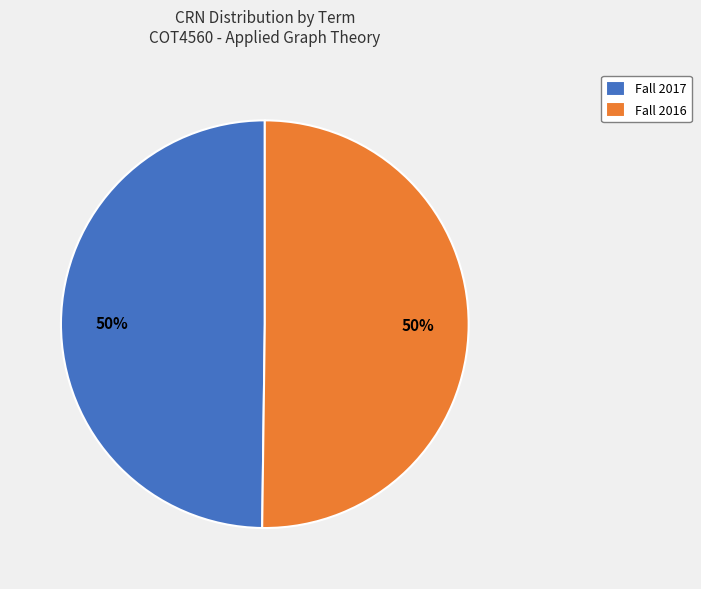

To the nearest percent, what percentage of the pie is Fall 2016?

50%